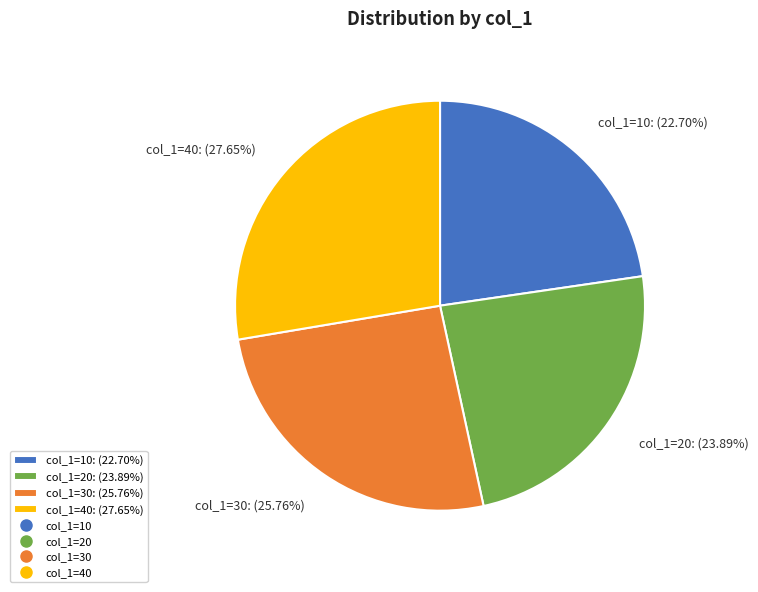

Combined, do col_1=40: (27.65%) and col_1=30: (25.76%) account for over 50%?

Yes